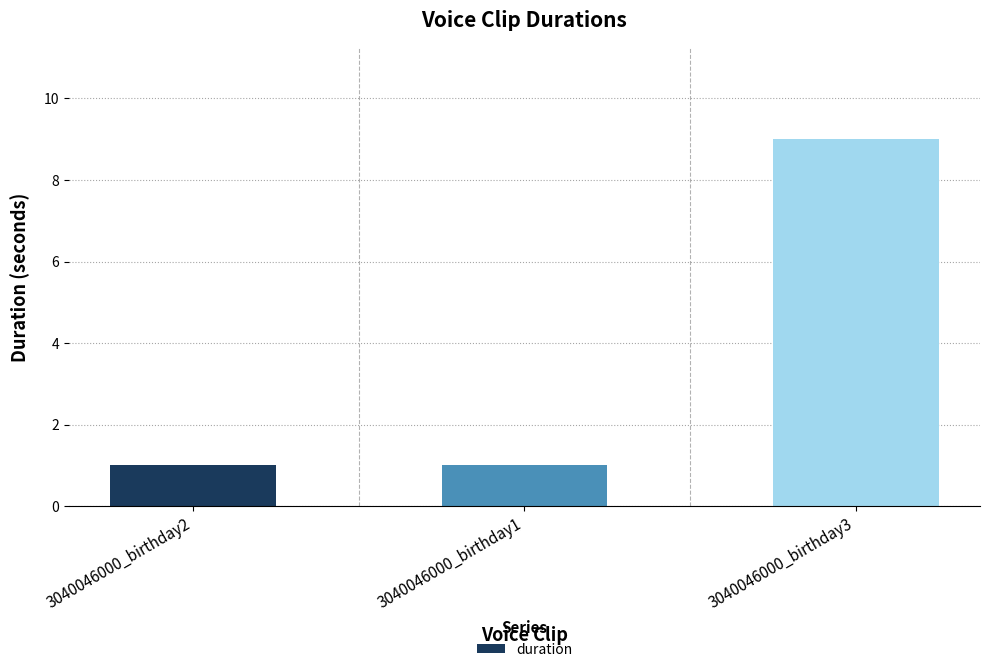

How many data points does each series have?

3